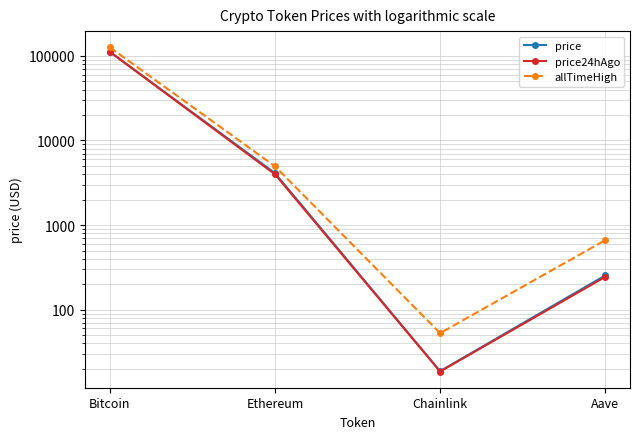

What is the total value across all series at Chainlink?

90.0